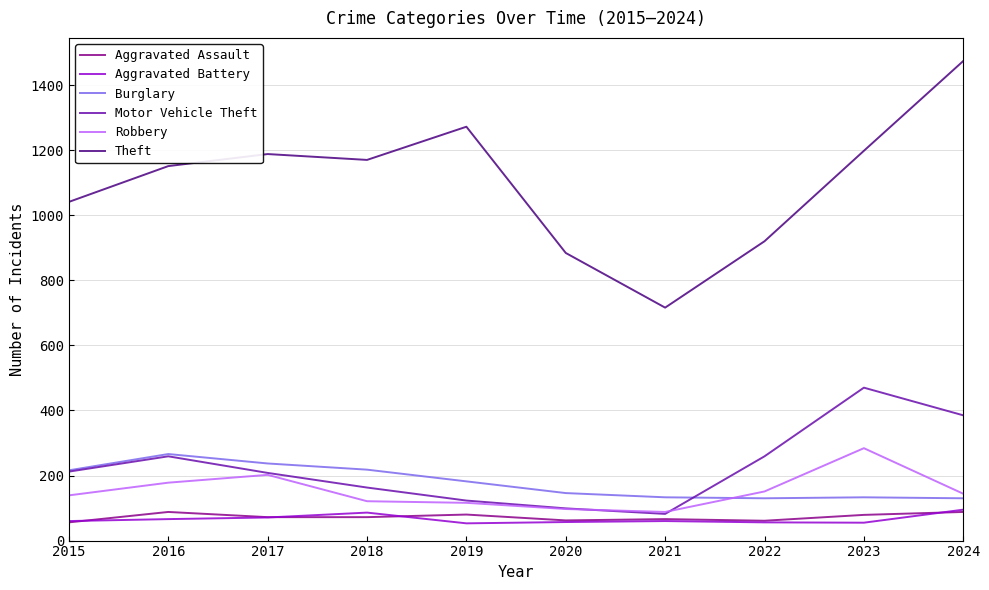

What are all the series names shown in the legend?

Aggravated Assault, Aggravated Battery, Burglary, Motor Vehicle Theft, Robbery, Theft